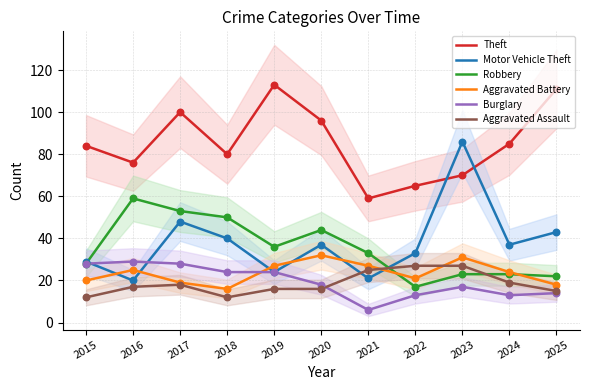

Which series has the largest Y range (max minus min)?

Motor Vehicle Theft